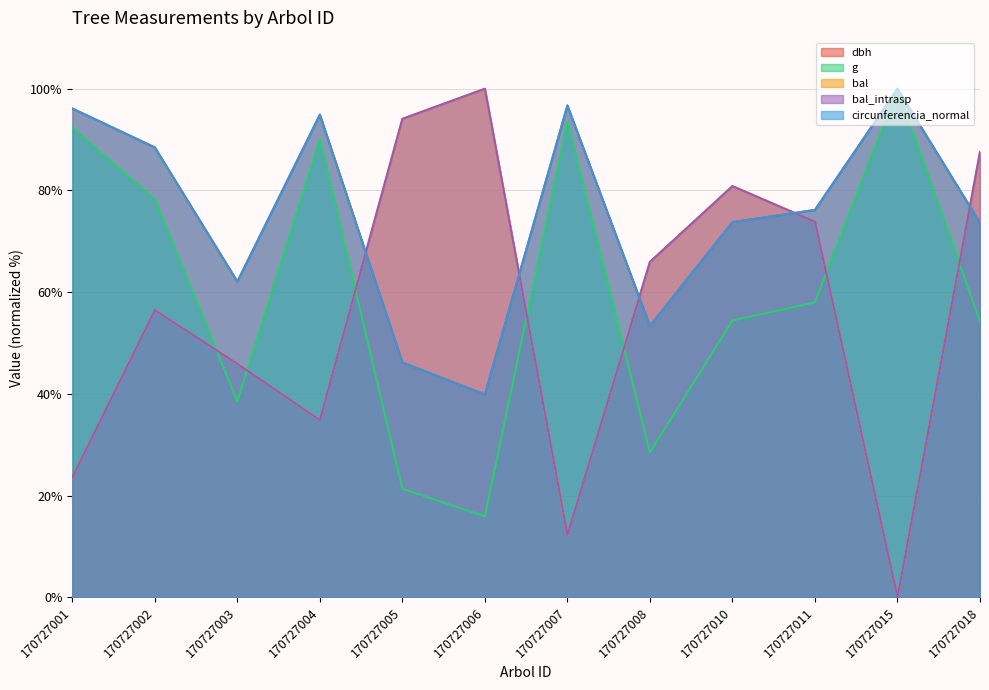

Which series has the widest spread of values?

bal